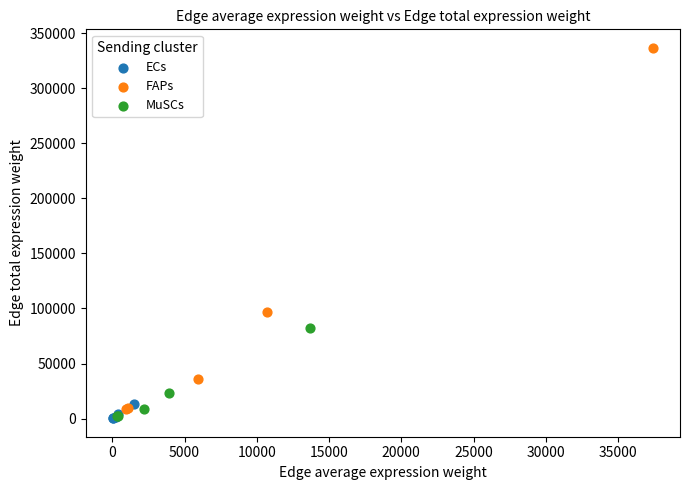

Which series contains the highest Y value?

FAPs